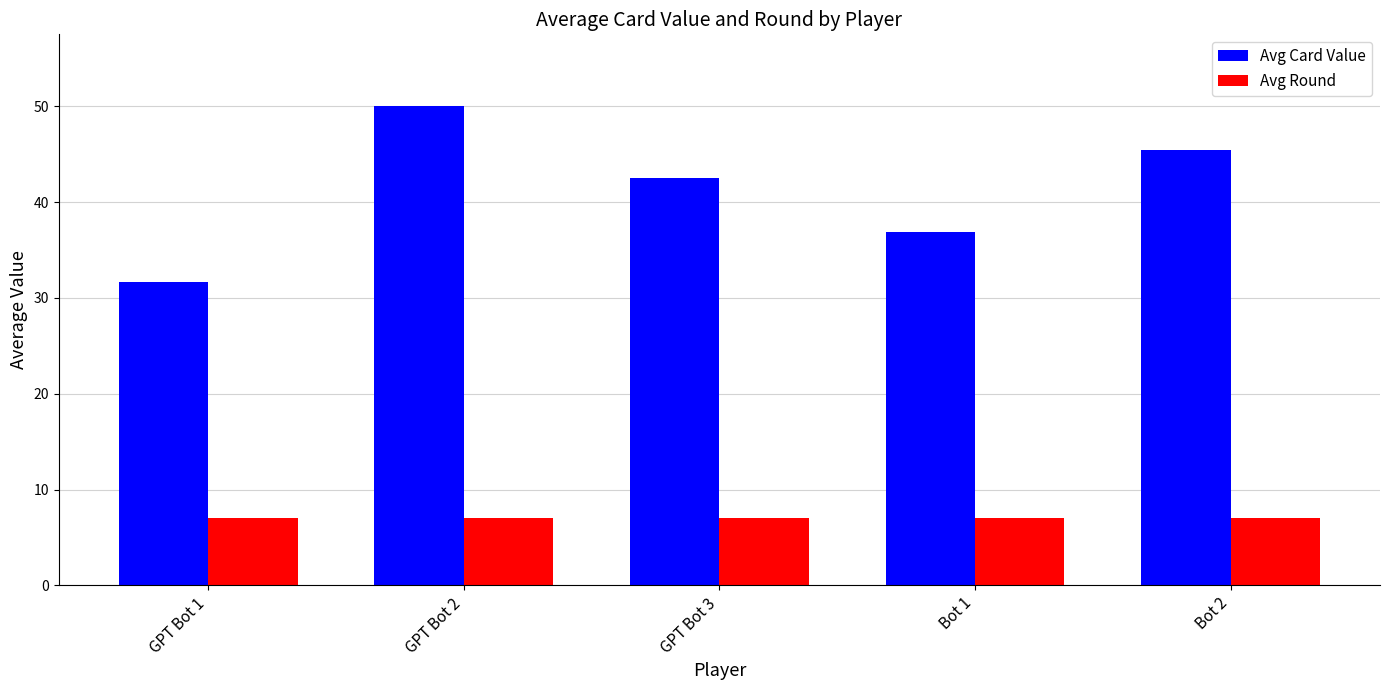

Reading left to right, extract all data points from this chart.

Avg Card Value: GPT Bot 1=31.6	GPT Bot 2=50.0	GPT Bot 3=42.5	Bot 1=36.8	Bot 2=45.5
Avg Round: GPT Bot 1=7.0	GPT Bot 2=7.0	GPT Bot 3=7.0	Bot 1=7.0	Bot 2=7.0